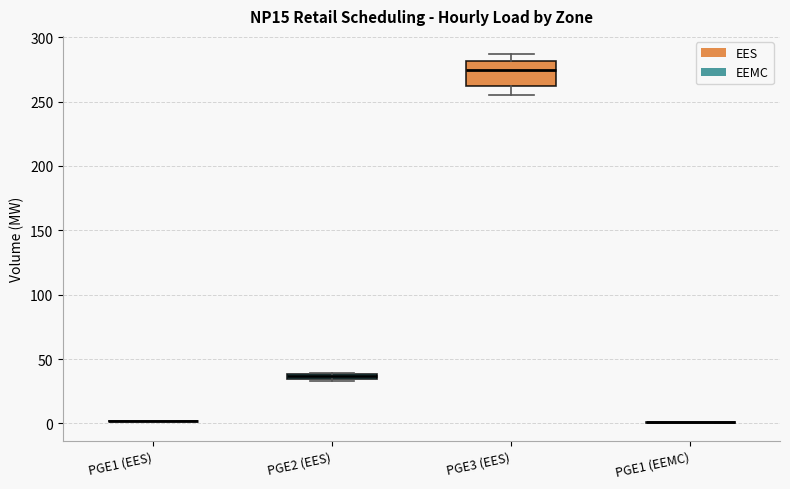

Comparing the boxes themselves (not the whiskers), which one is the tallest?

PGE3 (EES)